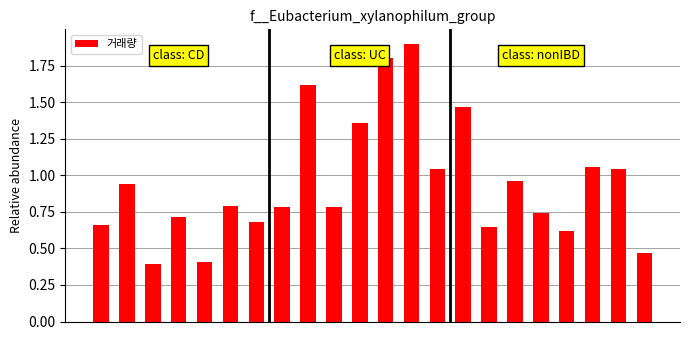

What is the greatest value displayed?

1.9